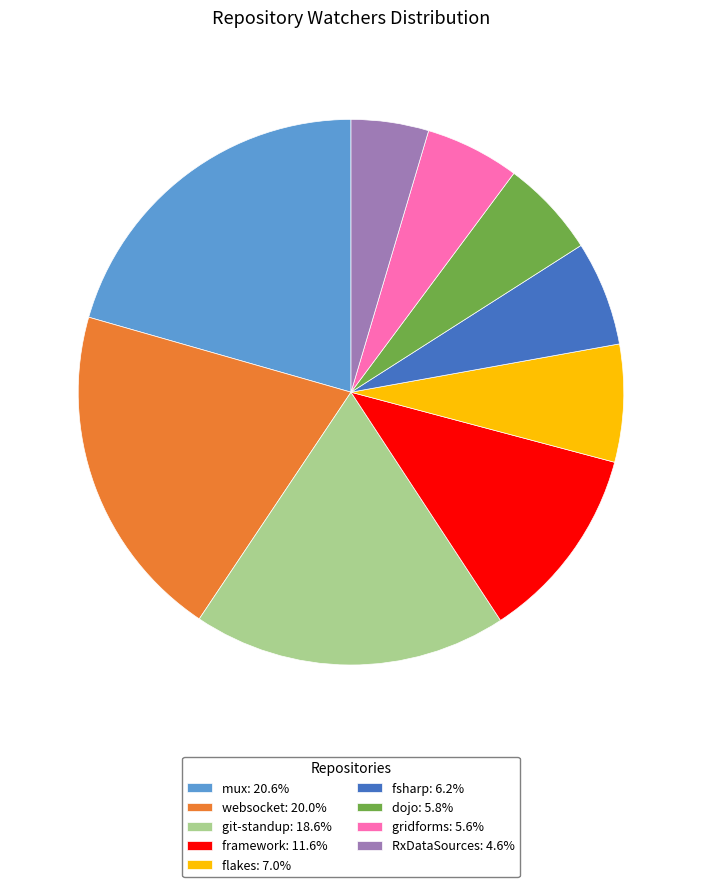

Count the number of slices in the pie.

9